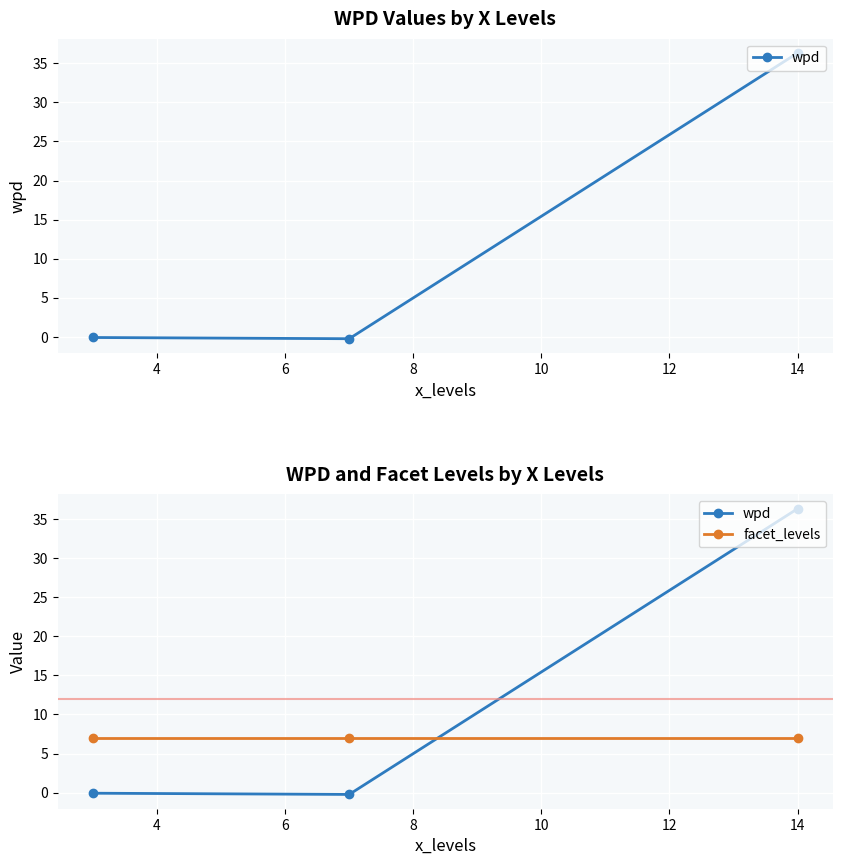

What is the value of the facet_levels point at the 3rd from the left?

7.0